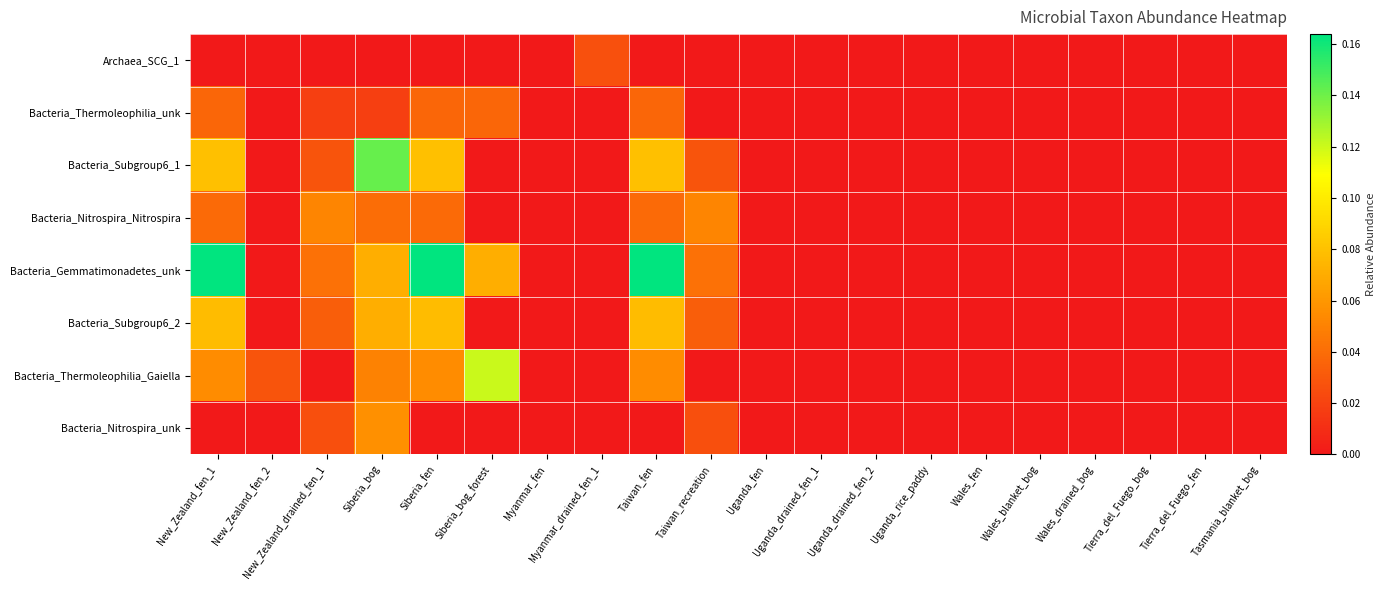

Reading left to right, extract all data points from this chart.

Archaea_SCG_1: New_Zealand_fen_1=0.0	New_Zealand_fen_2=0.0	New_Zealand_drained_fen_1=0.0	Siberia_bog=0.0	Siberia_fen=0.0	Siberia_bog_forest=0.0	Myanmar_fen=0.0	Myanmar_drained_fen_1=0.0	Taiwan_fen=0.0	Taiwan_recreation=0.0	Uganda_fen=0.0	Uganda_drained_fen_1=0.0	Uganda_drained_fen_2=0.0	Uganda_rice_paddy=0.0	Wales_fen=0.0	Wales_blanket_bog=0.0	Wales_drained_bog=0.0	Tierra_del_Fuego_bog=0.0	Tierra_del_Fuego_fen=0.0	Tasmania_blanket_bog=0.0
Bacteria_Thermoleophilia_unk: New_Zealand_fen_1=0.0	New_Zealand_fen_2=0.0	New_Zealand_drained_fen_1=0.0	Siberia_bog=0.0	Siberia_fen=0.0	Siberia_bog_forest=0.0	Myanmar_fen=0.0	Myanmar_drained_fen_1=0.0	Taiwan_fen=0.0	Taiwan_recreation=0.0	Uganda_fen=0.0	Uganda_drained_fen_1=0.0	Uganda_drained_fen_2=0.0	Uganda_rice_paddy=0.0	Wales_fen=0.0	Wales_blanket_bog=0.0	Wales_drained_bog=0.0	Tierra_del_Fuego_bog=0.0	Tierra_del_Fuego_fen=0.0	Tasmania_blanket_bog=0.0
Bacteria_Subgroup6_1: New_Zealand_fen_1=0.1	New_Zealand_fen_2=0.0	New_Zealand_drained_fen_1=0.0	Siberia_bog=0.1	Siberia_fen=0.1	Siberia_bog_forest=0.0	Myanmar_fen=0.0	Myanmar_drained_fen_1=0.0	Taiwan_fen=0.1	Taiwan_recreation=0.0	Uganda_fen=0.0	Uganda_drained_fen_1=0.0	Uganda_drained_fen_2=0.0	Uganda_rice_paddy=0.0	Wales_fen=0.0	Wales_blanket_bog=0.0	Wales_drained_bog=0.0	Tierra_del_Fuego_bog=0.0	Tierra_del_Fuego_fen=0.0	Tasmania_blanket_bog=0.0
Bacteria_Nitrospira_Nitrospira: New_Zealand_fen_1=0.0	New_Zealand_fen_2=0.0	New_Zealand_drained_fen_1=0.1	Siberia_bog=0.0	Siberia_fen=0.0	Siberia_bog_forest=0.0	Myanmar_fen=0.0	Myanmar_drained_fen_1=0.0	Taiwan_fen=0.0	Taiwan_recreation=0.1	Uganda_fen=0.0	Uganda_drained_fen_1=0.0	Uganda_drained_fen_2=0.0	Uganda_rice_paddy=0.0	Wales_fen=0.0	Wales_blanket_bog=0.0	Wales_drained_bog=0.0	Tierra_del_Fuego_bog=0.0	Tierra_del_Fuego_fen=0.0	Tasmania_blanket_bog=0.0
Bacteria_Gemmatimonadetes_unk: New_Zealand_fen_1=0.2	New_Zealand_fen_2=0.0	New_Zealand_drained_fen_1=0.0	Siberia_bog=0.1	Siberia_fen=0.2	Siberia_bog_forest=0.1	Myanmar_fen=0.0	Myanmar_drained_fen_1=0.0	Taiwan_fen=0.2	Taiwan_recreation=0.0	Uganda_fen=0.0	Uganda_drained_fen_1=0.0	Uganda_drained_fen_2=0.0	Uganda_rice_paddy=0.0	Wales_fen=0.0	Wales_blanket_bog=0.0	Wales_drained_bog=0.0	Tierra_del_Fuego_bog=0.0	Tierra_del_Fuego_fen=0.0	Tasmania_blanket_bog=0.0
Bacteria_Subgroup6_2: New_Zealand_fen_1=0.1	New_Zealand_fen_2=0.0	New_Zealand_drained_fen_1=0.0	Siberia_bog=0.1	Siberia_fen=0.1	Siberia_bog_forest=0.0	Myanmar_fen=0.0	Myanmar_drained_fen_1=0.0	Taiwan_fen=0.1	Taiwan_recreation=0.0	Uganda_fen=0.0	Uganda_drained_fen_1=0.0	Uganda_drained_fen_2=0.0	Uganda_rice_paddy=0.0	Wales_fen=0.0	Wales_blanket_bog=0.0	Wales_drained_bog=0.0	Tierra_del_Fuego_bog=0.0	Tierra_del_Fuego_fen=0.0	Tasmania_blanket_bog=0.0
Bacteria_Thermoleophilia_Gaiella: New_Zealand_fen_1=0.1	New_Zealand_fen_2=0.0	New_Zealand_drained_fen_1=0.0	Siberia_bog=0.1	Siberia_fen=0.1	Siberia_bog_forest=0.1	Myanmar_fen=0.0	Myanmar_drained_fen_1=0.0	Taiwan_fen=0.1	Taiwan_recreation=0.0	Uganda_fen=0.0	Uganda_drained_fen_1=0.0	Uganda_drained_fen_2=0.0	Uganda_rice_paddy=0.0	Wales_fen=0.0	Wales_blanket_bog=0.0	Wales_drained_bog=0.0	Tierra_del_Fuego_bog=0.0	Tierra_del_Fuego_fen=0.0	Tasmania_blanket_bog=0.0
Bacteria_Nitrospira_unk: New_Zealand_fen_1=0.0	New_Zealand_fen_2=0.0	New_Zealand_drained_fen_1=0.0	Siberia_bog=0.1	Siberia_fen=0.0	Siberia_bog_forest=0.0	Myanmar_fen=0.0	Myanmar_drained_fen_1=0.0	Taiwan_fen=0.0	Taiwan_recreation=0.0	Uganda_fen=0.0	Uganda_drained_fen_1=0.0	Uganda_drained_fen_2=0.0	Uganda_rice_paddy=0.0	Wales_fen=0.0	Wales_blanket_bog=0.0	Wales_drained_bog=0.0	Tierra_del_Fuego_bog=0.0	Tierra_del_Fuego_fen=0.0	Tasmania_blanket_bog=0.0